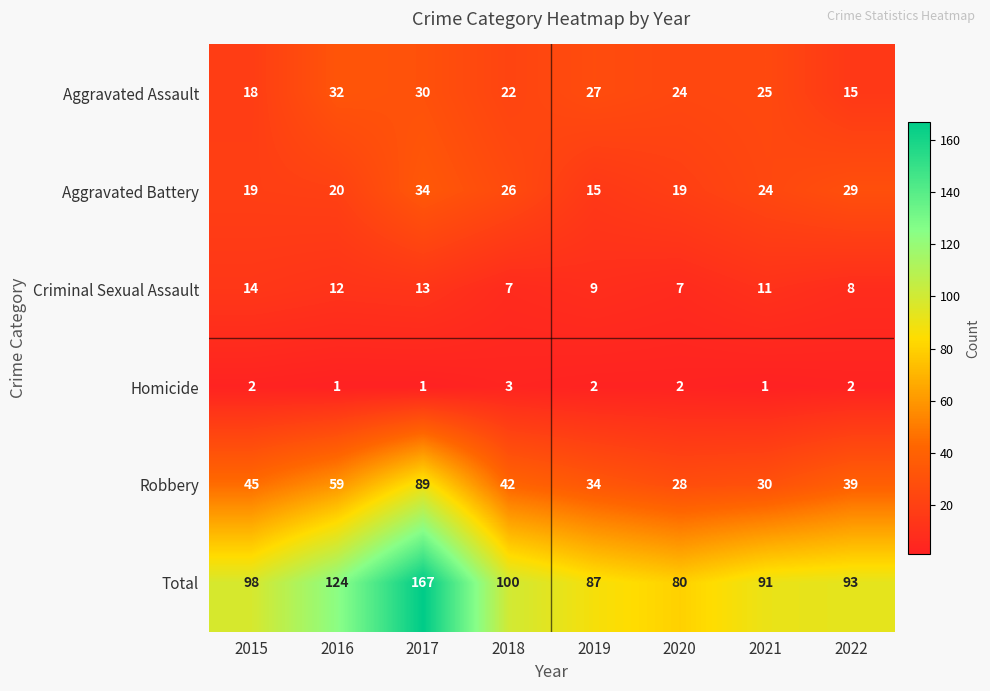

Which series has the largest range (max minus min)?

Total